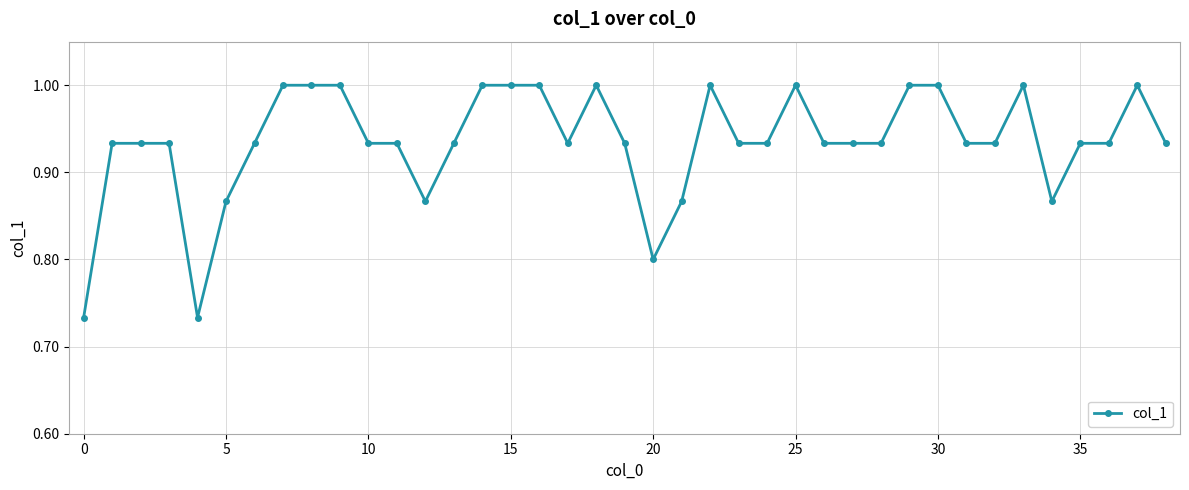

Does the chart have visible grid lines?

Yes